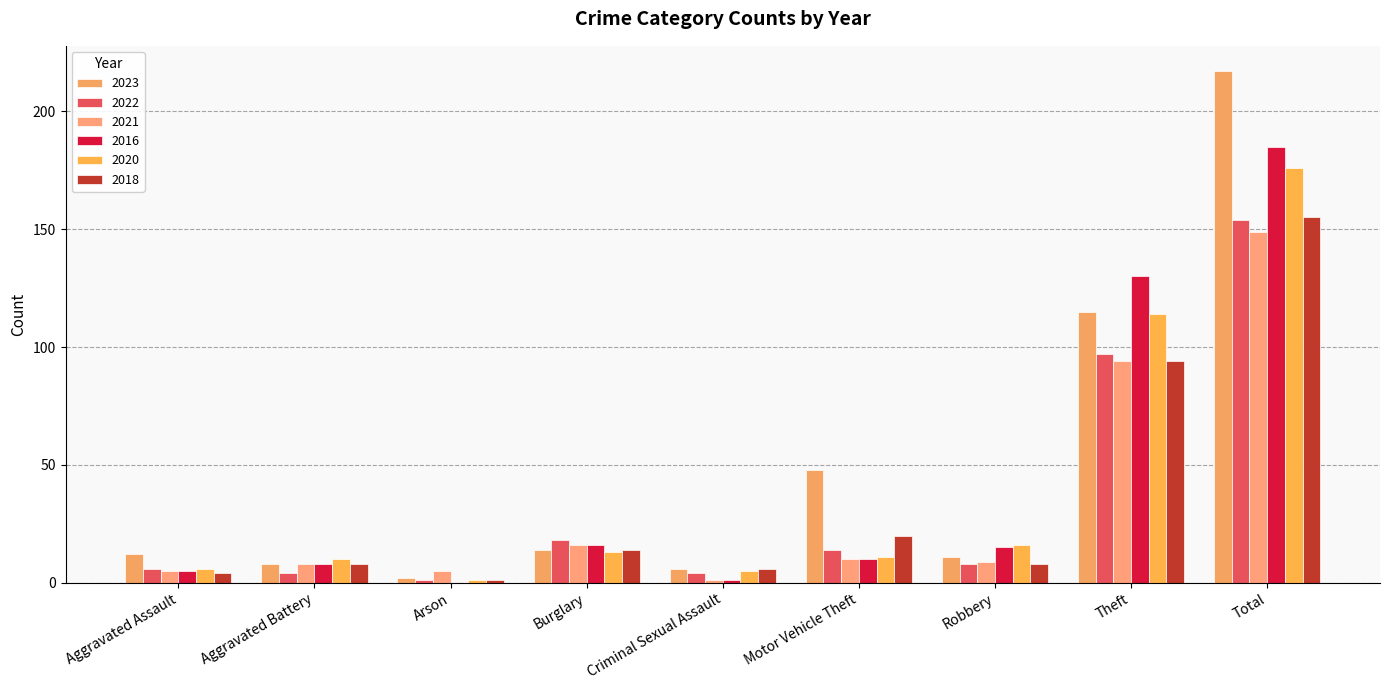

List the series in order of their peak value, lowest first.

2021, 2022, 2018, 2020, 2016, 2023